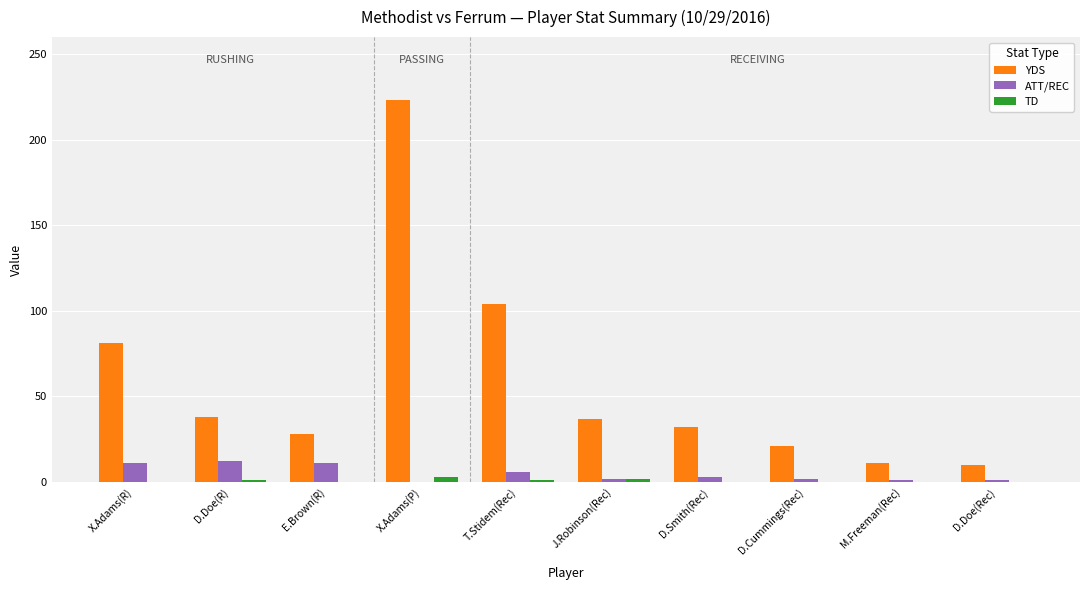

What is the sum of all TD values?

7